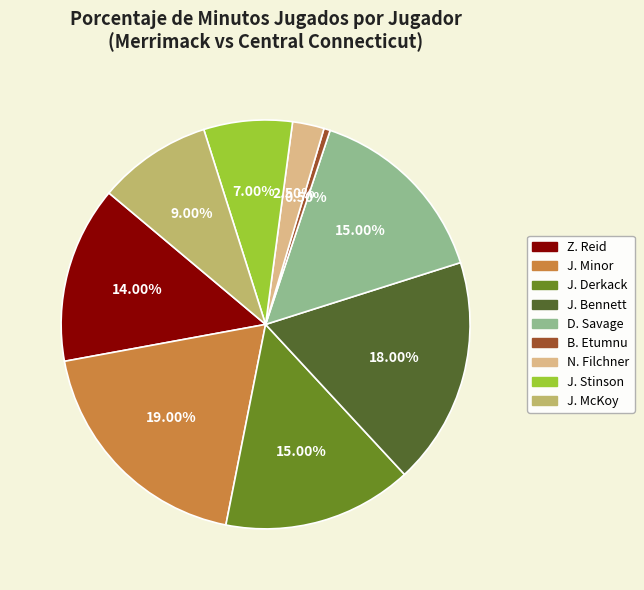

To the nearest percent, what portion does J. Derkack represent?

15%